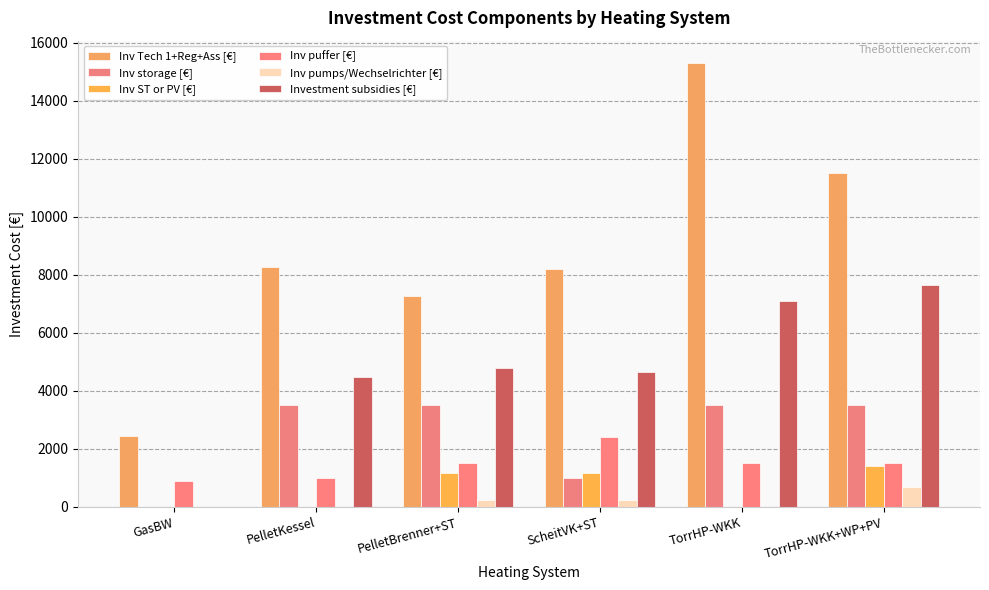

How many Inv storage [€] values are between 1000 and 3500?

5